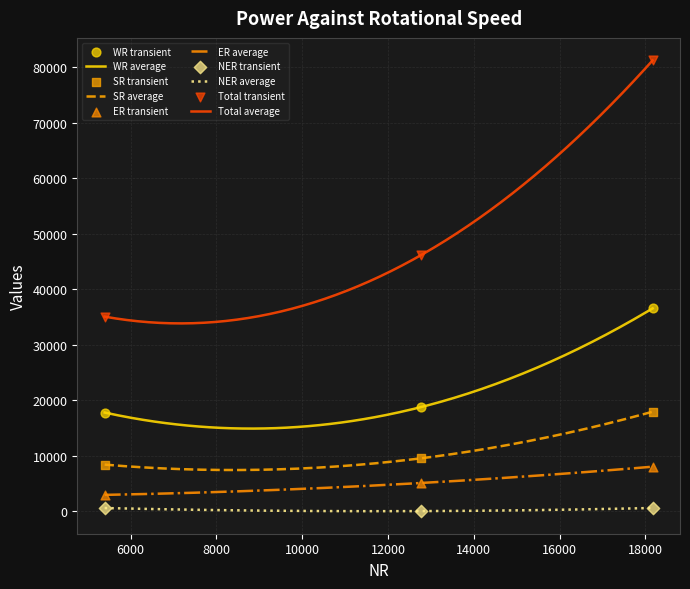

Which series reaches the maximum Y coordinate?

Total